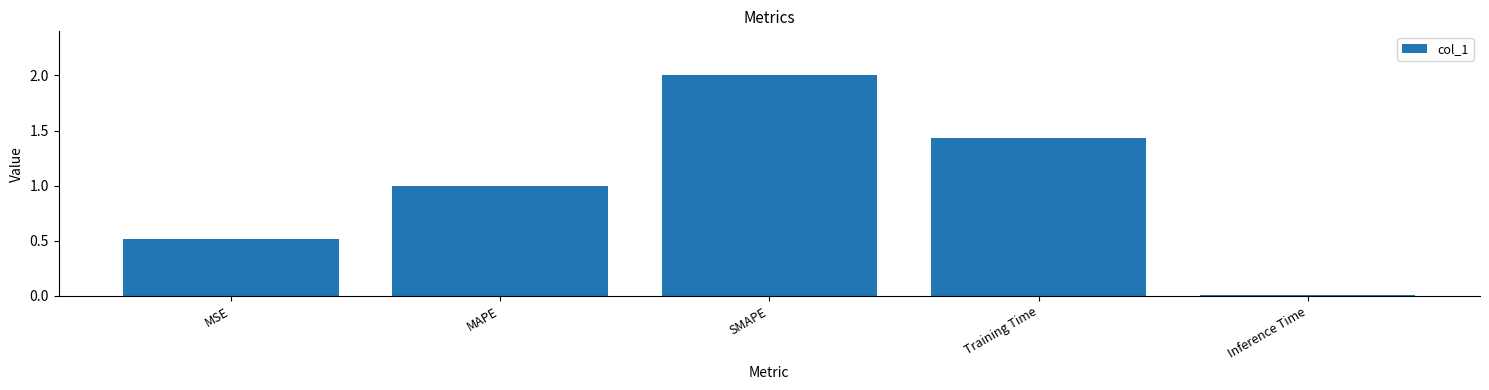

Which label corresponds to the largest value in the chart?

SMAPE